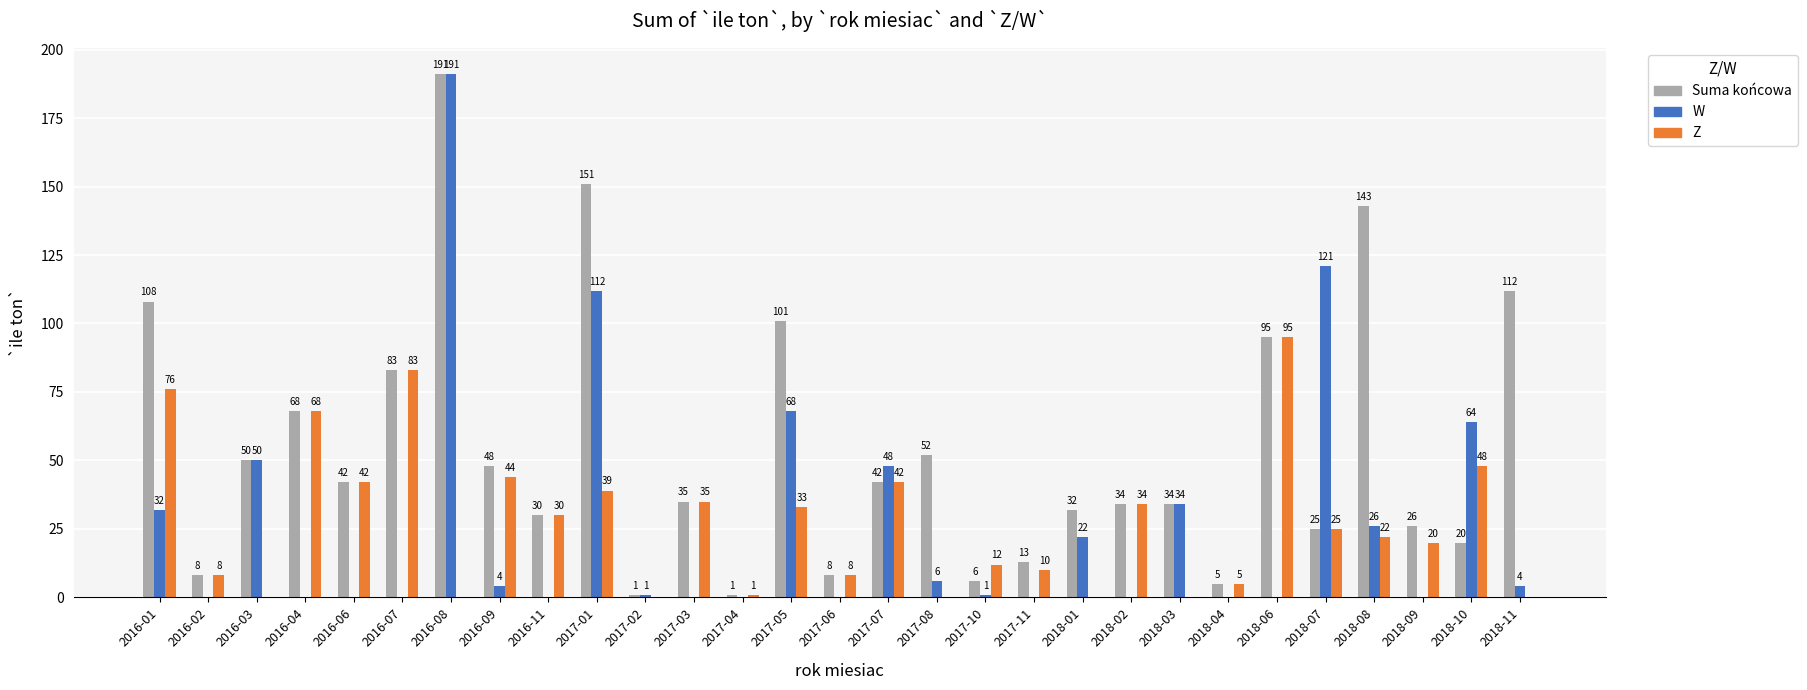

The value of Suma końcowa at 2018-06 is 95. True or false?

True